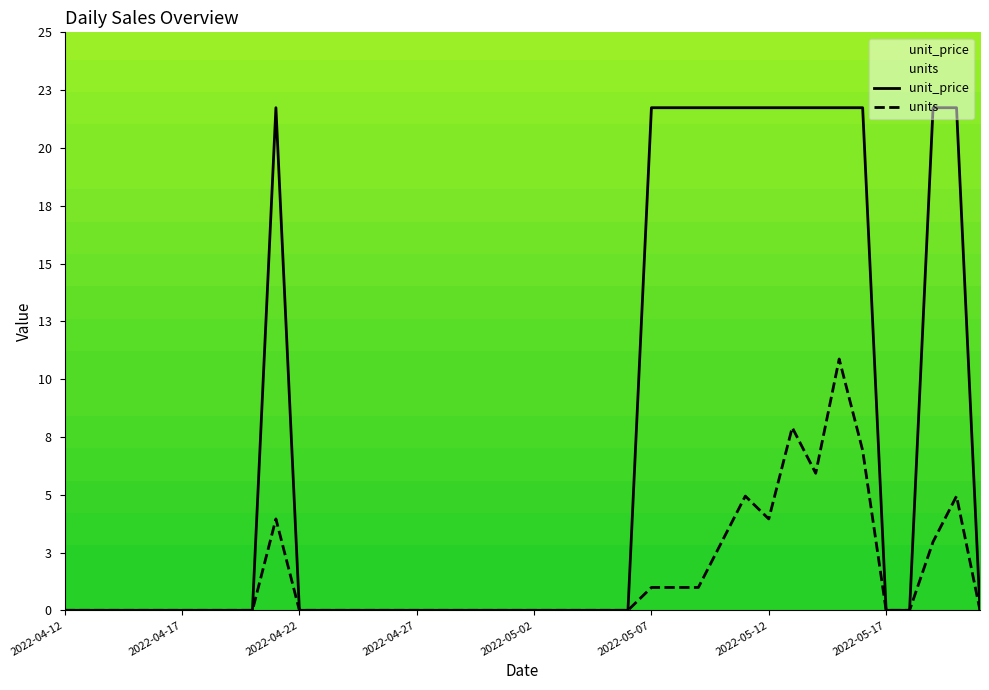

At how many categories does at least one series exceed 0?

13